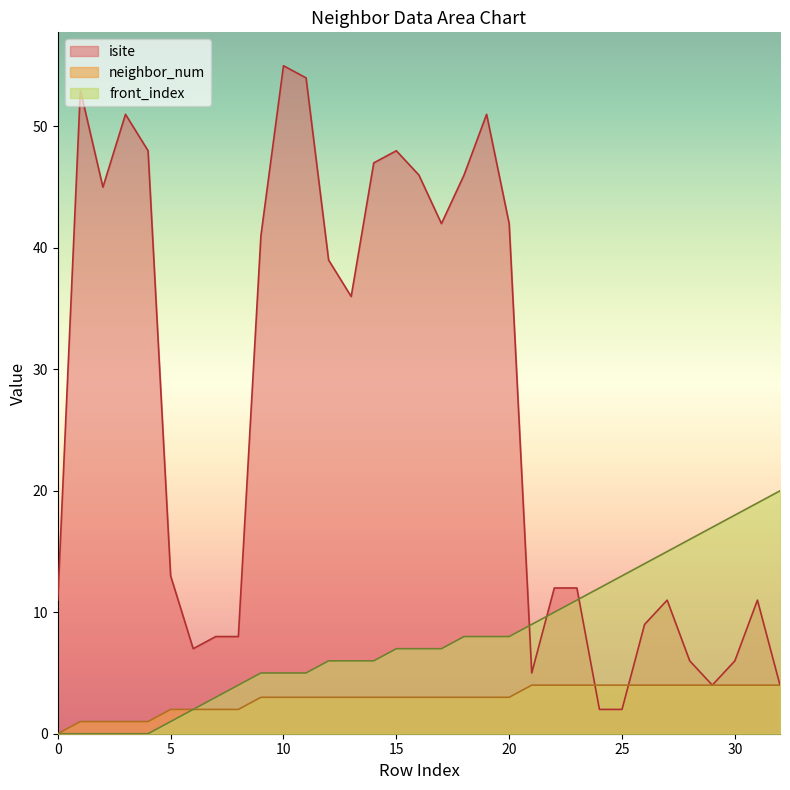

True or false: isite has more than 2 interior local peaks.

True